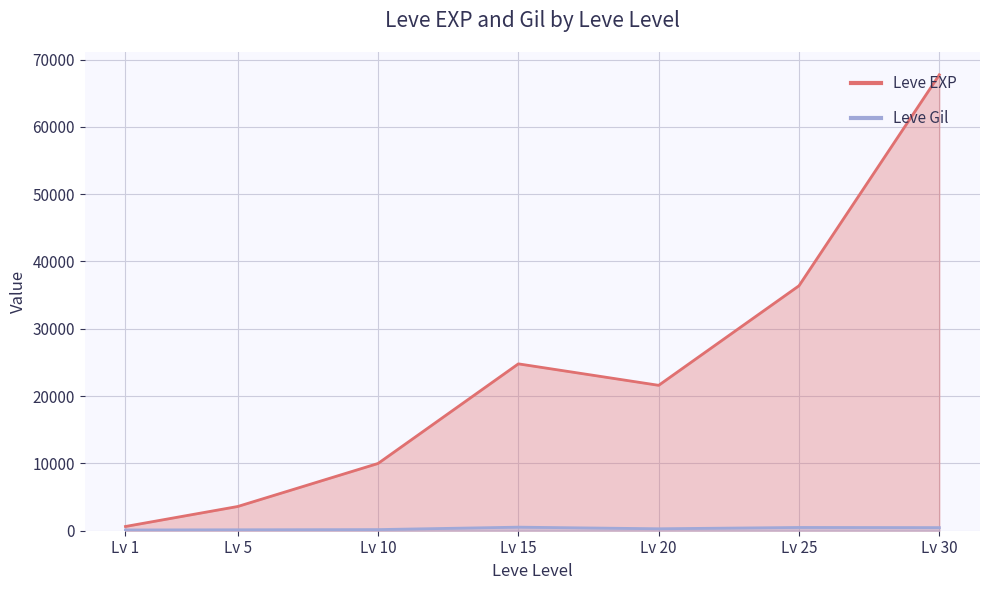

What is the value of the Leve EXP point at the 4th from the left?

24790